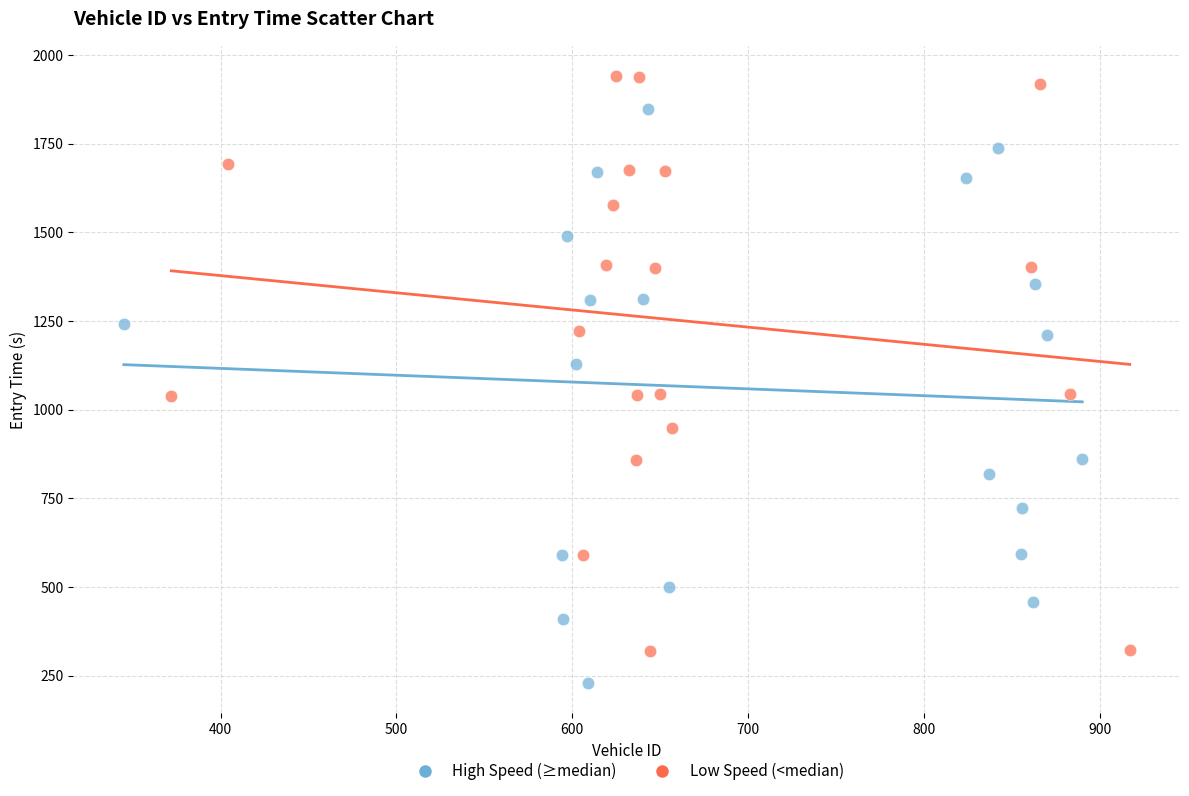

What are all the series names shown in the legend?

High Speed (≥median), Low Speed (<median)